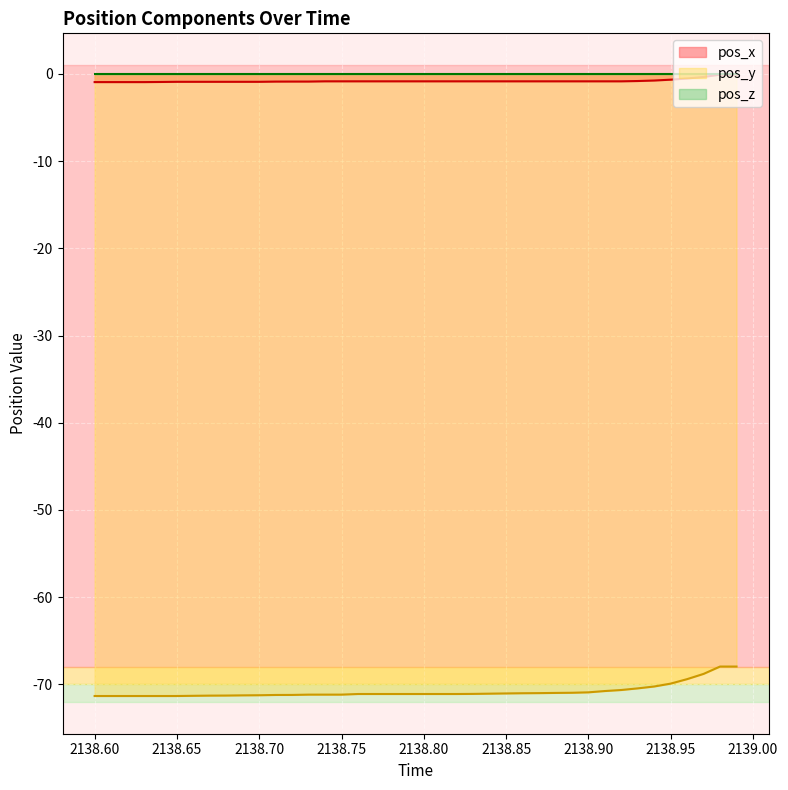

Is the value of pos_x at 2138.76 greater than the value of pos_z at 2138.76?

No